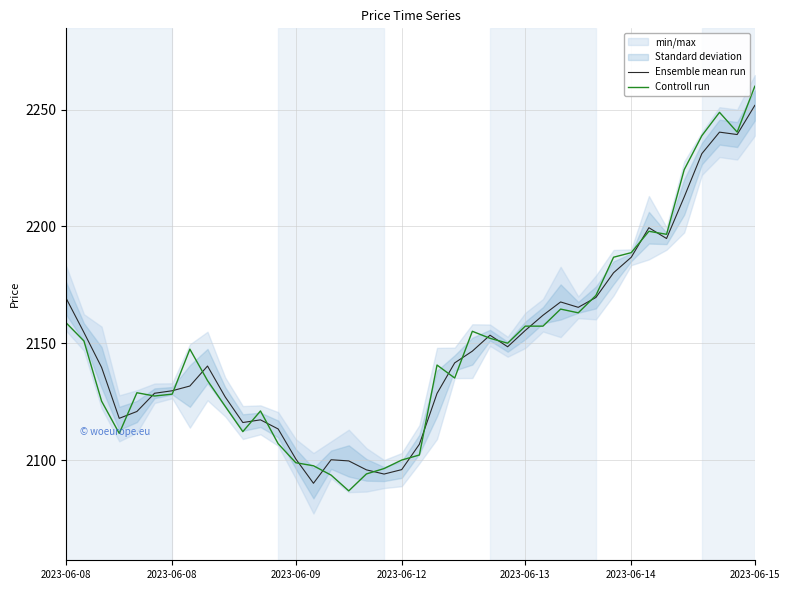

Where does the Controll run series first go above 2147?

2023-06-08